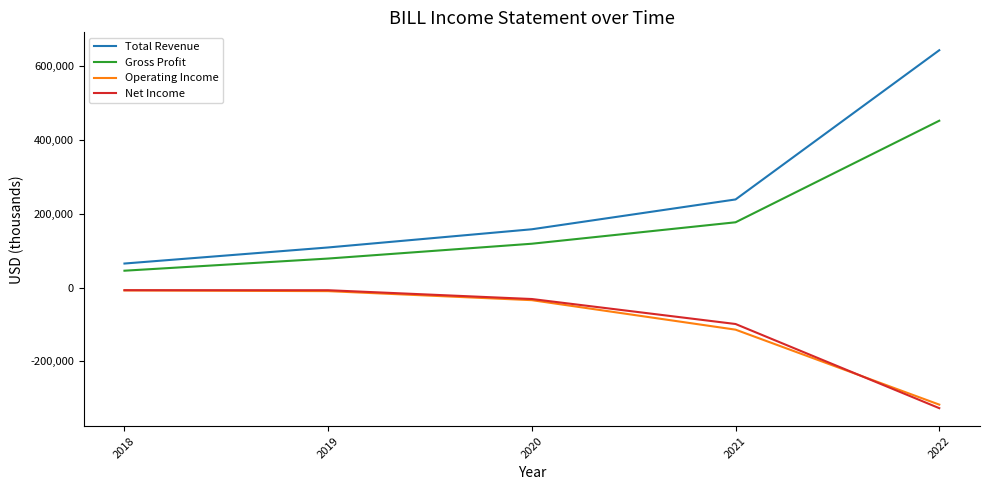

True or false: Operating Income and Gross Profit intersect in this chart.

False